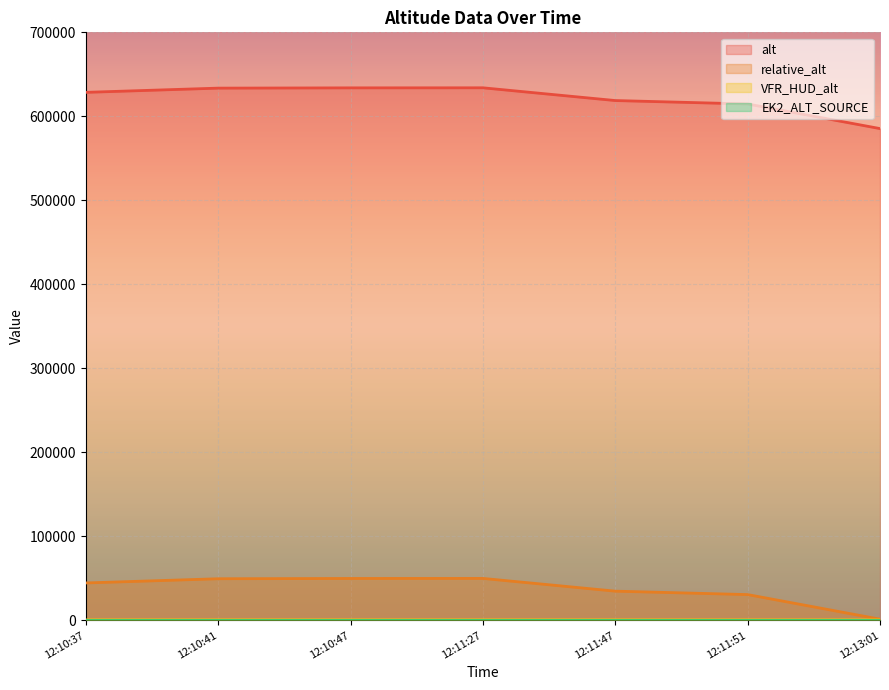

What is the label of the 5th point from the right?

12:10:47